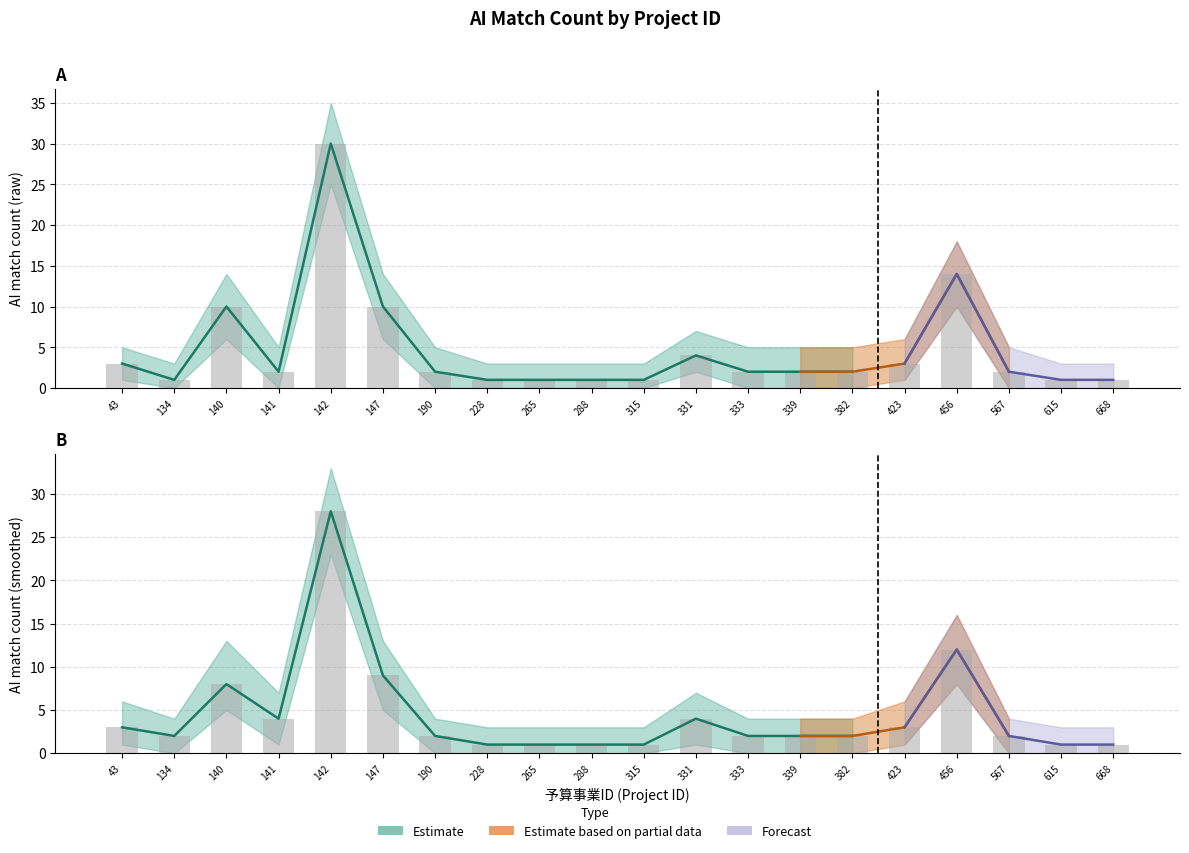

What is the total value across all series at 190?

4